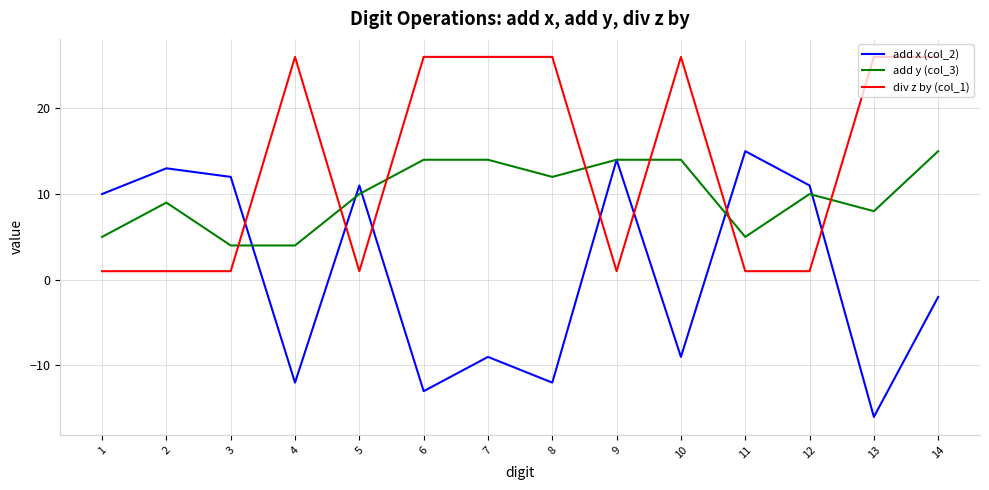

Rank the series by their average value, from highest to lowest.

div z by (col_1), add y (col_3), add x (col_2)